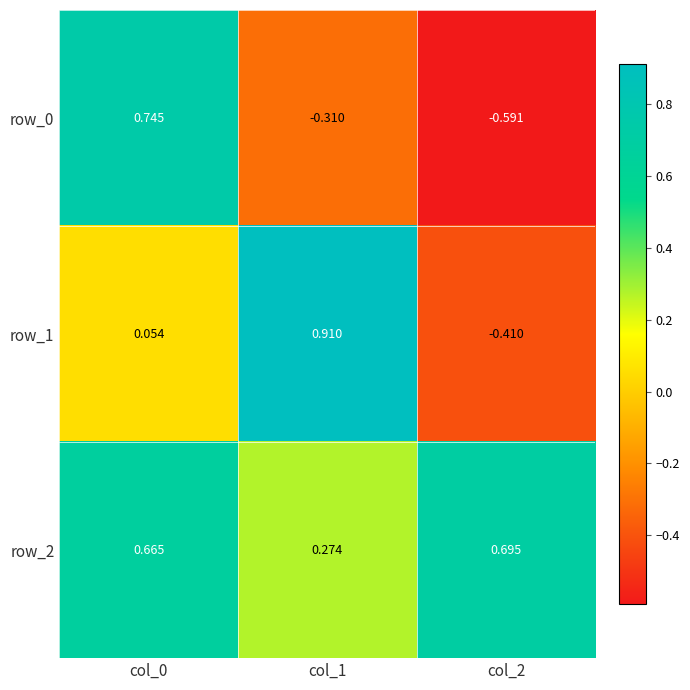

At which category is the sum across all series the highest?

col_0